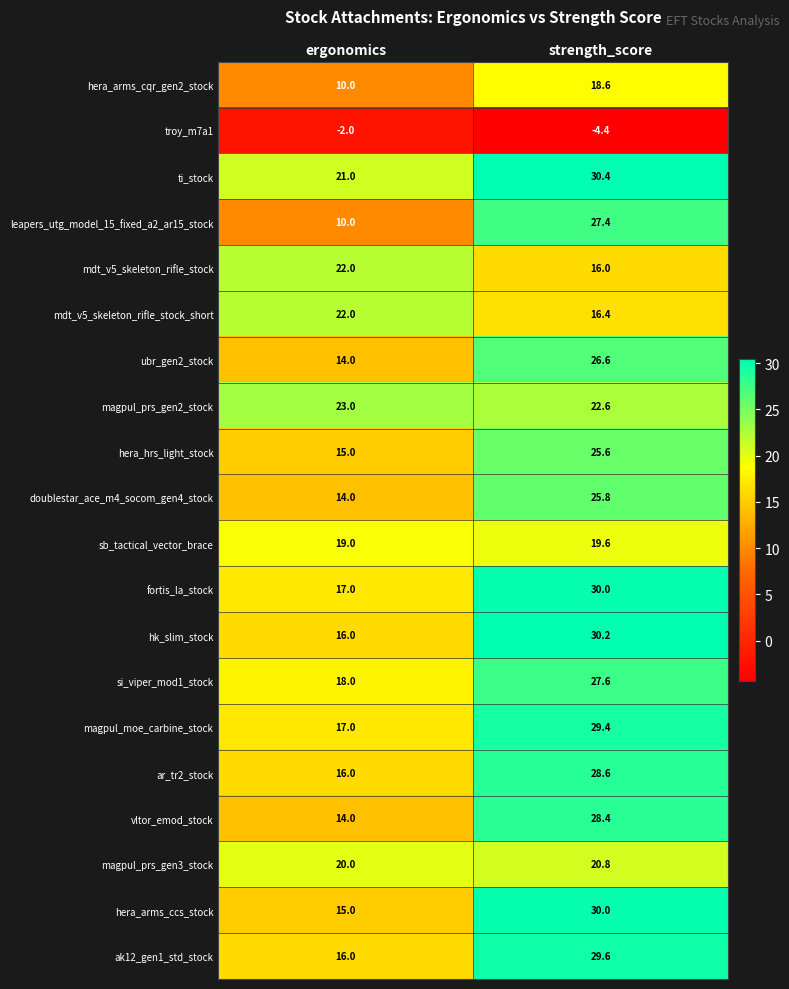

Which series has the largest range (max minus min)?

leapers_utg_model_15_fixed_a2_ar15_stock